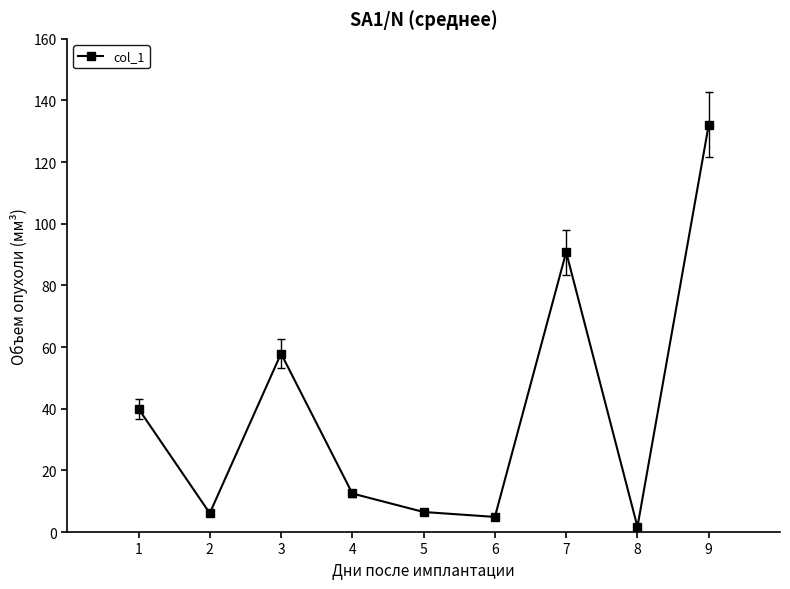

Where is the first local maximum?

3